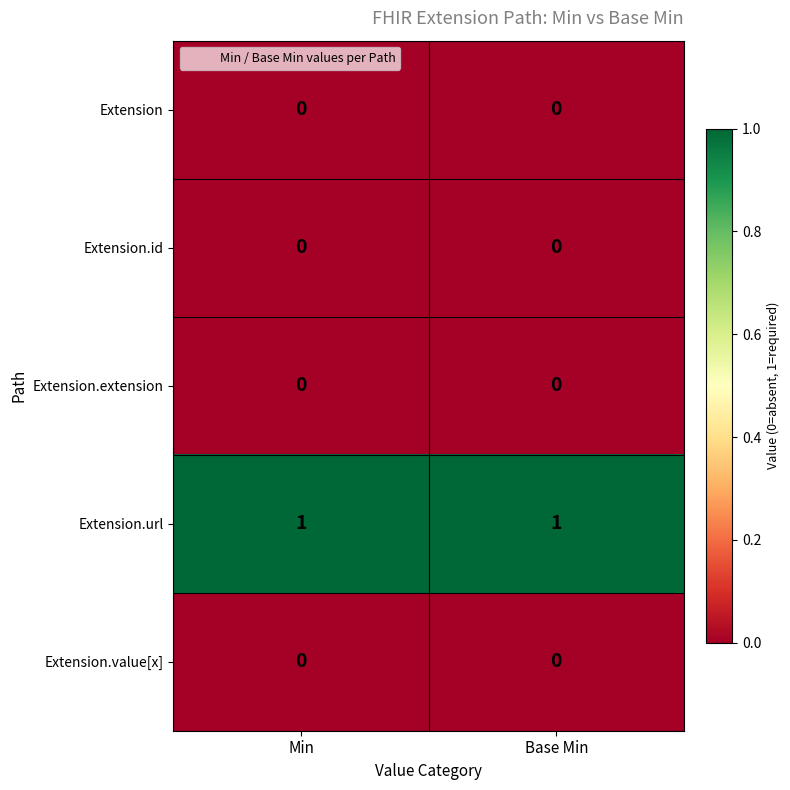

Which series has the largest total across all categories?

Extension.url